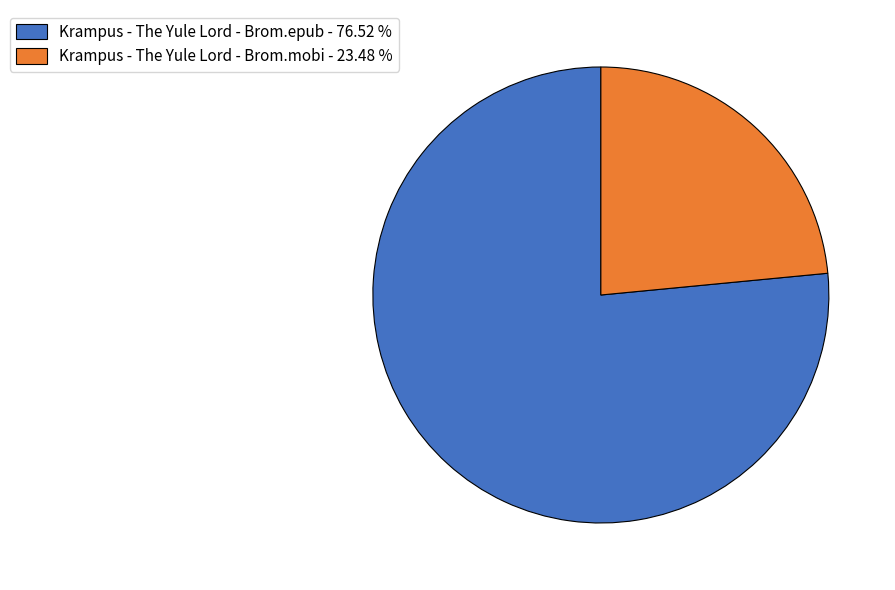

Rank the categories by value from lowest to highest.

Krampus - The Yule Lord - Brom.mobi, Krampus - The Yule Lord - Brom.epub